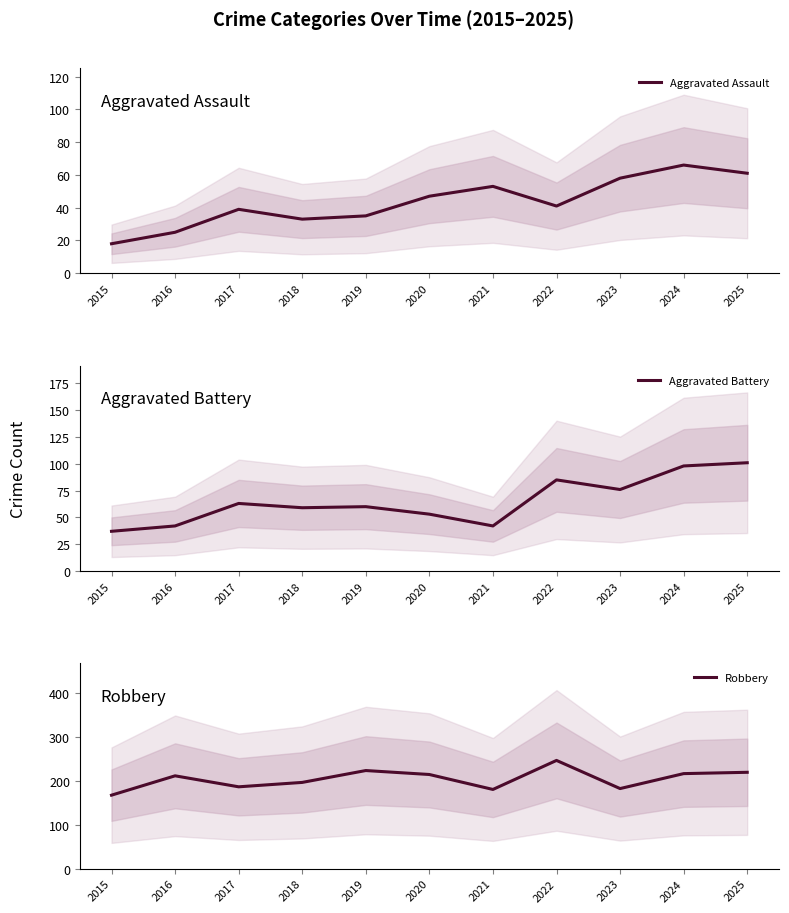

True or false: Robbery and Aggravated Assault cross at least once.

False